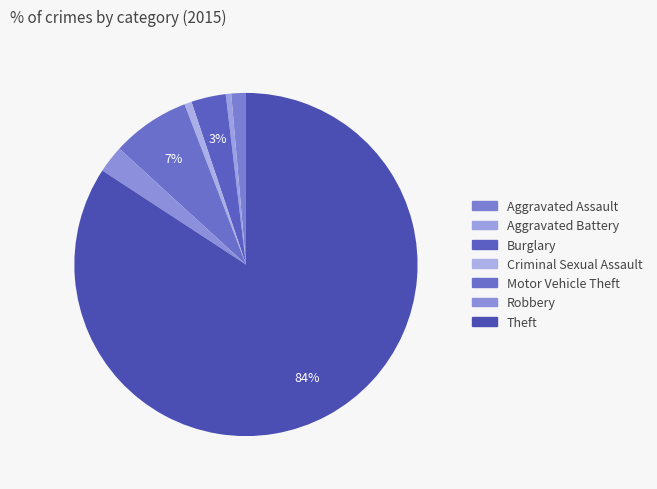

How many segments does this pie chart have?

7